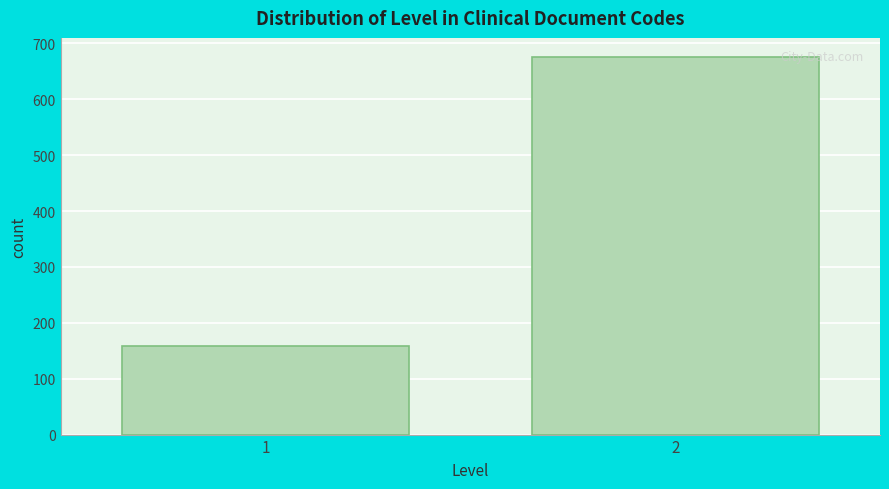

Reading left to right, extract all data points from this chart.

1=159	2=676